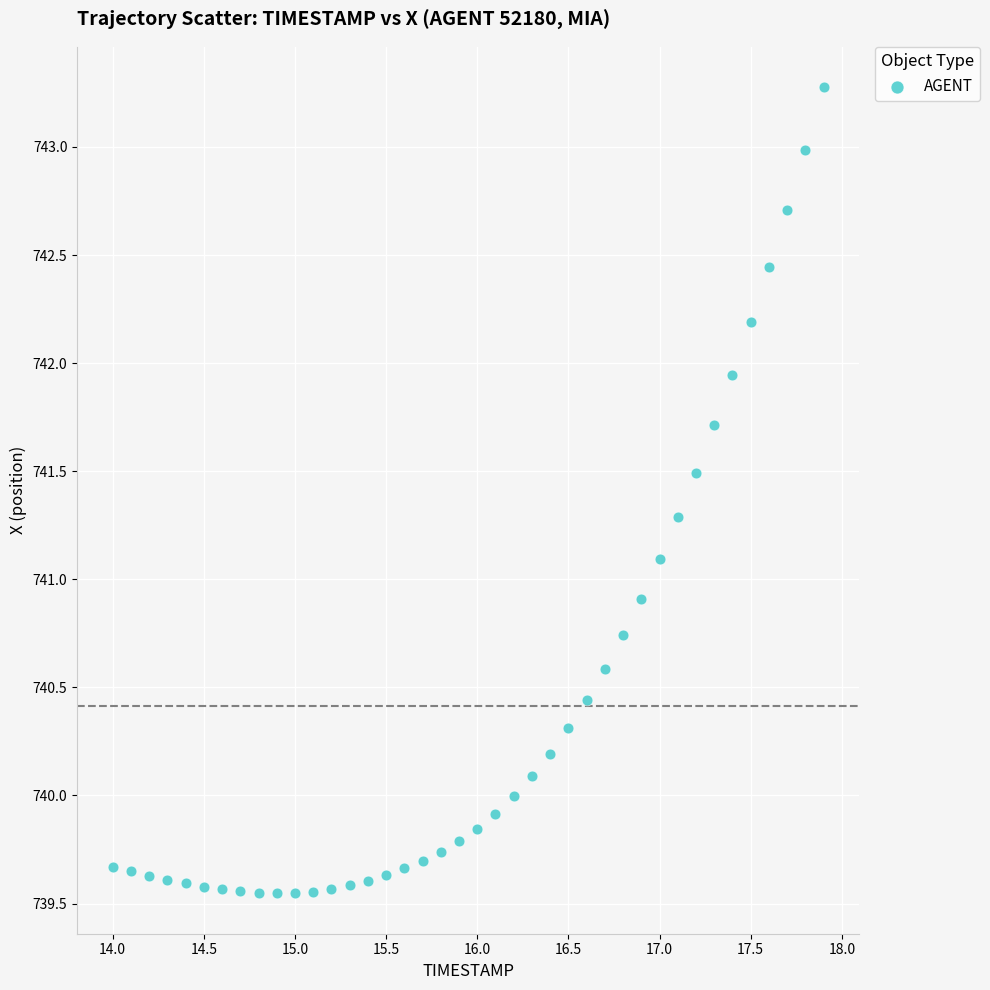

What is the range of X values (max minus min)?

3.9